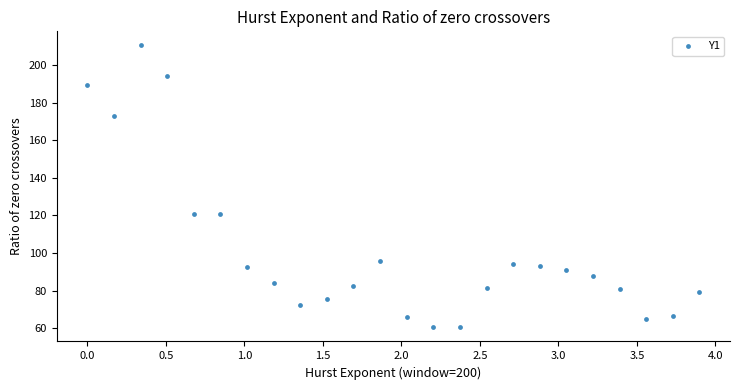

What is the range of X values (max minus min)?

3.9